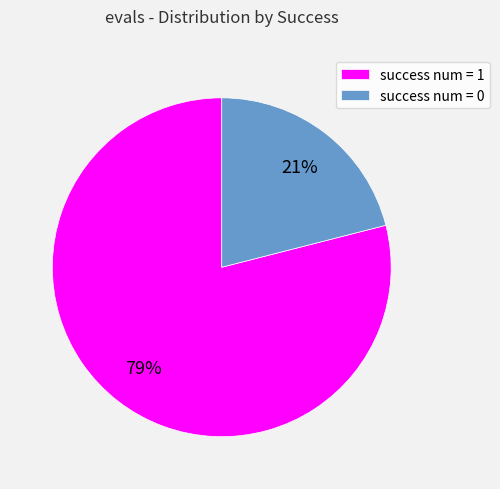

Do success num = 1 and success num = 0 together represent more than half of the pie?

Yes